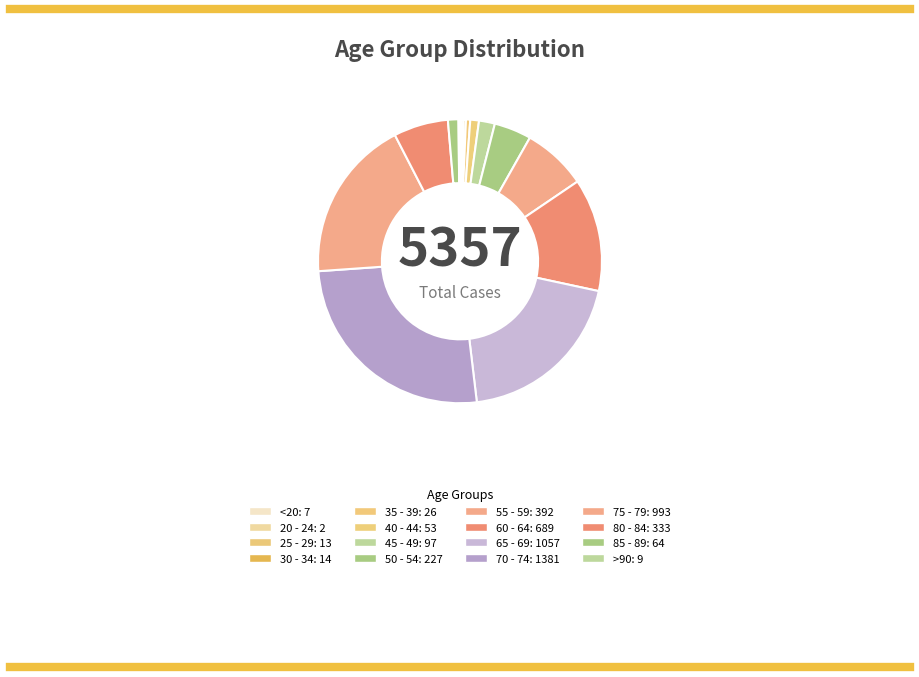

What percentage is the 40 - 44 slice, to the nearest percent?

1%